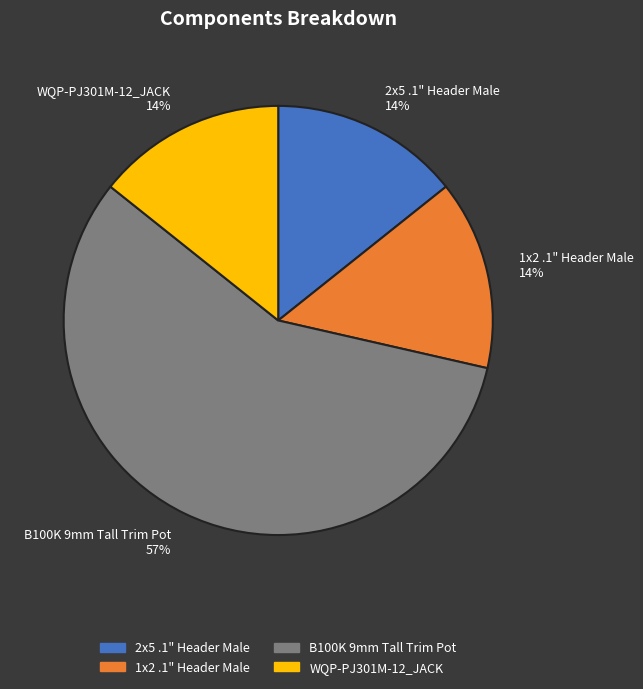

Is it true that 1x2 .1" Header Male is 14% of the pie?

True